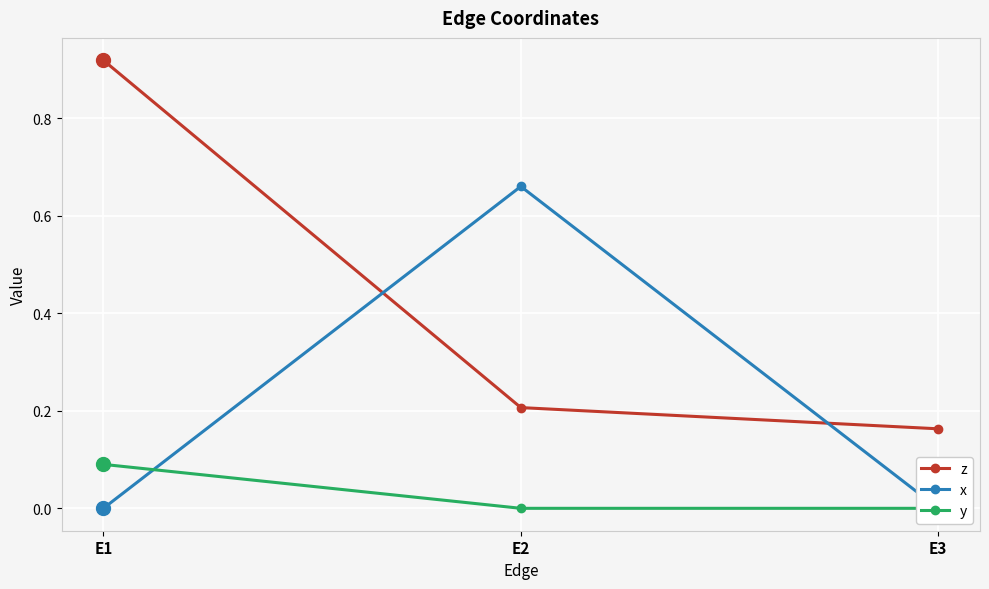

Rank the series by their average value, from lowest to highest.

y, x, z